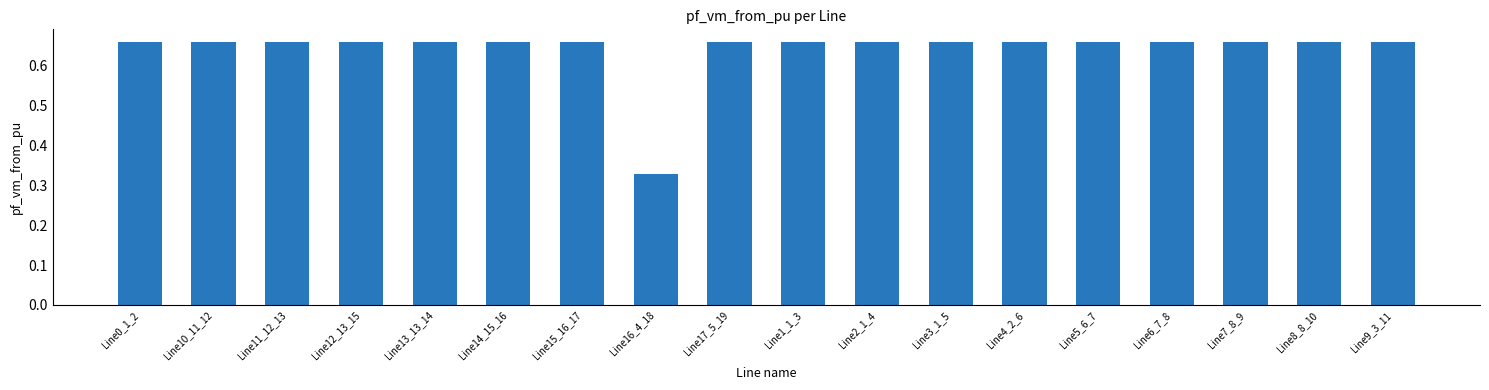

The chart shows a value of 0.2 at Line7_8_9. True or false?

False